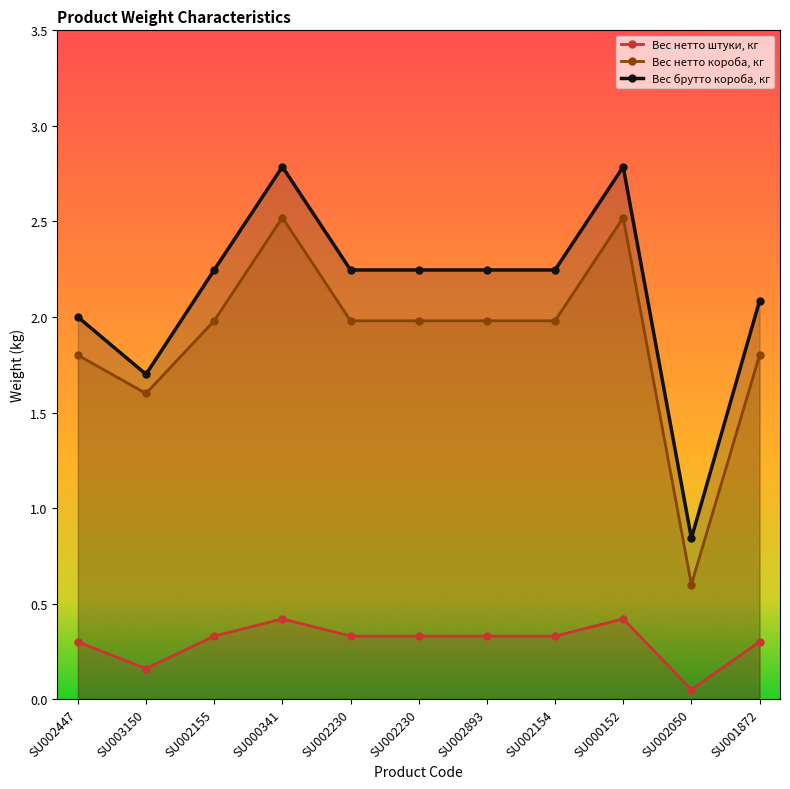

What is the sum of all Вес брутто короба, кг values?

23.4